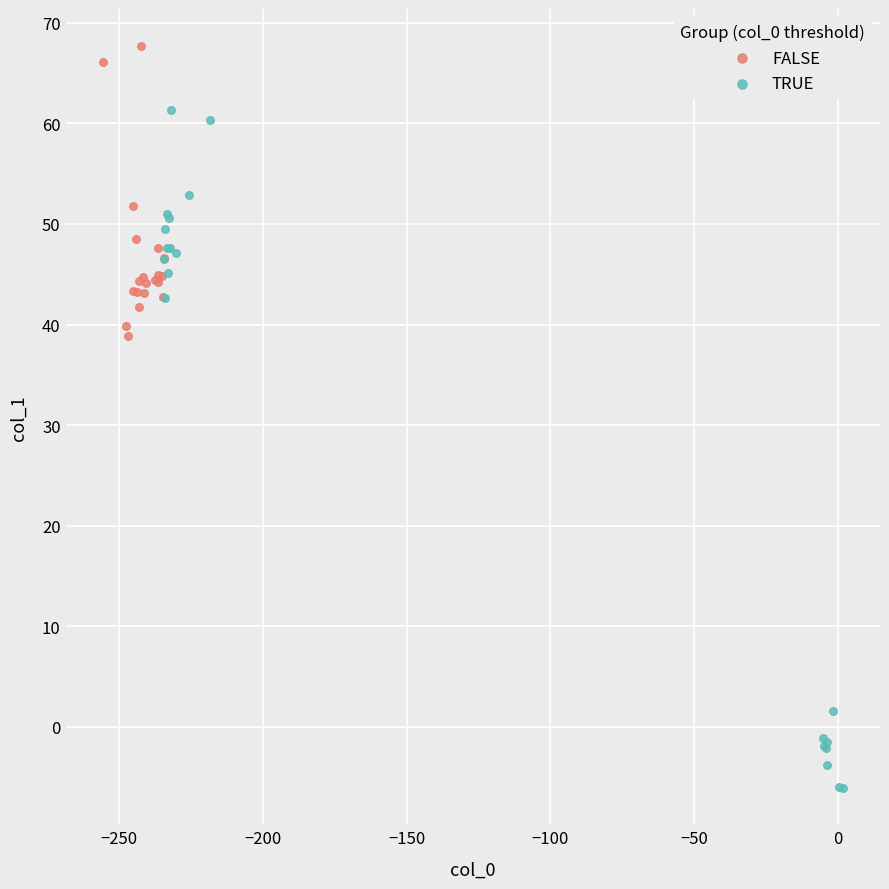

Which series has the widest spread of Y values?

TRUE